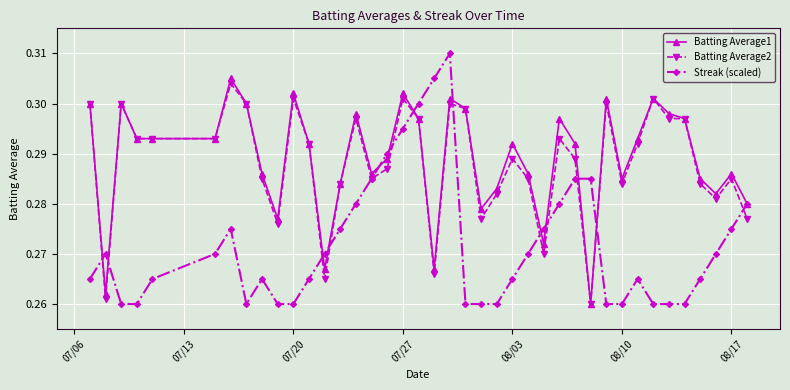

True or false: Batting Average1 has more than 0 points higher than both neighbors.

True